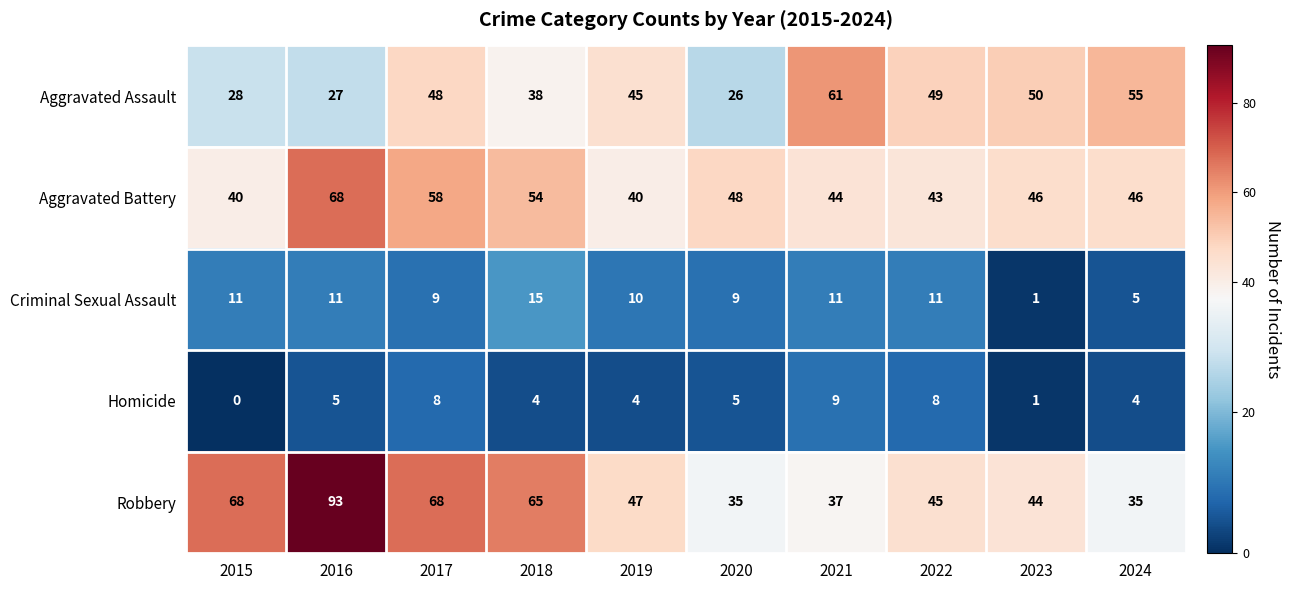

At which category does the chart reach its minimum across all series?

2015